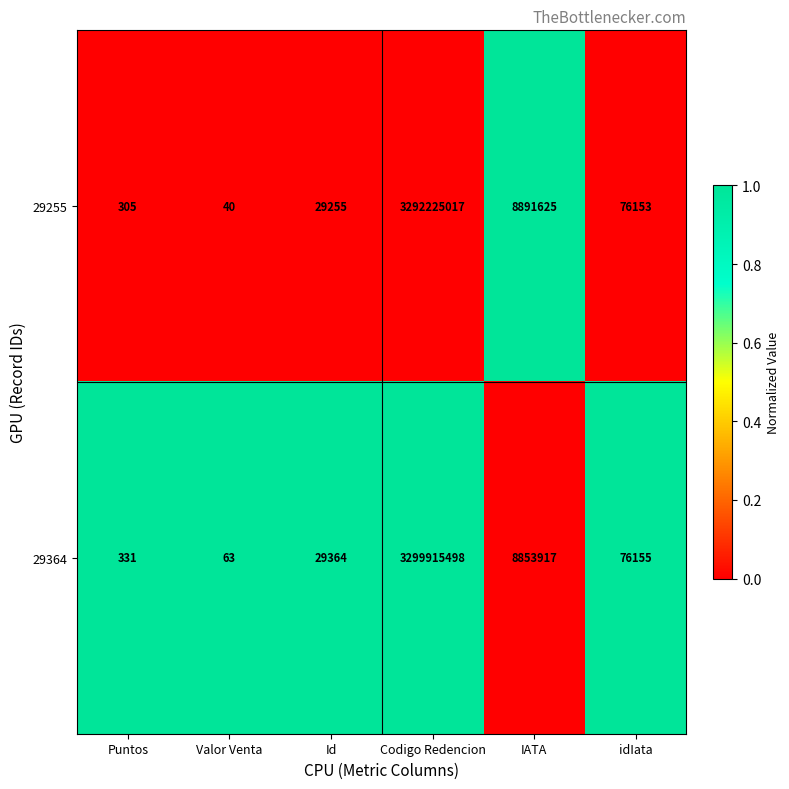

What is the total value across all series at idIata?

152308